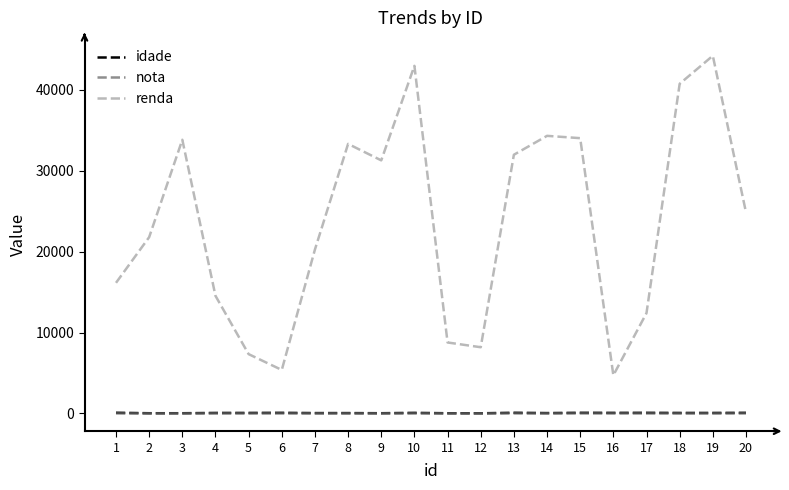

What value does the renda series have at 8?

33323.3